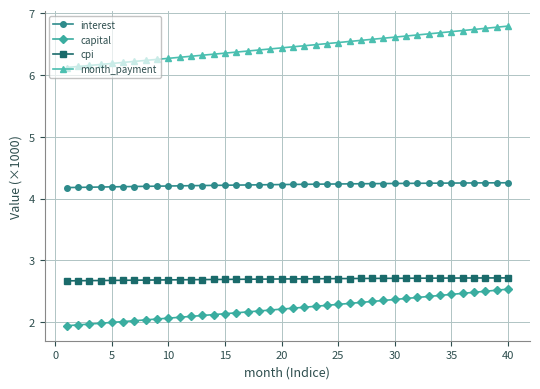

True or false: cpi and capital intersect in this chart.

False